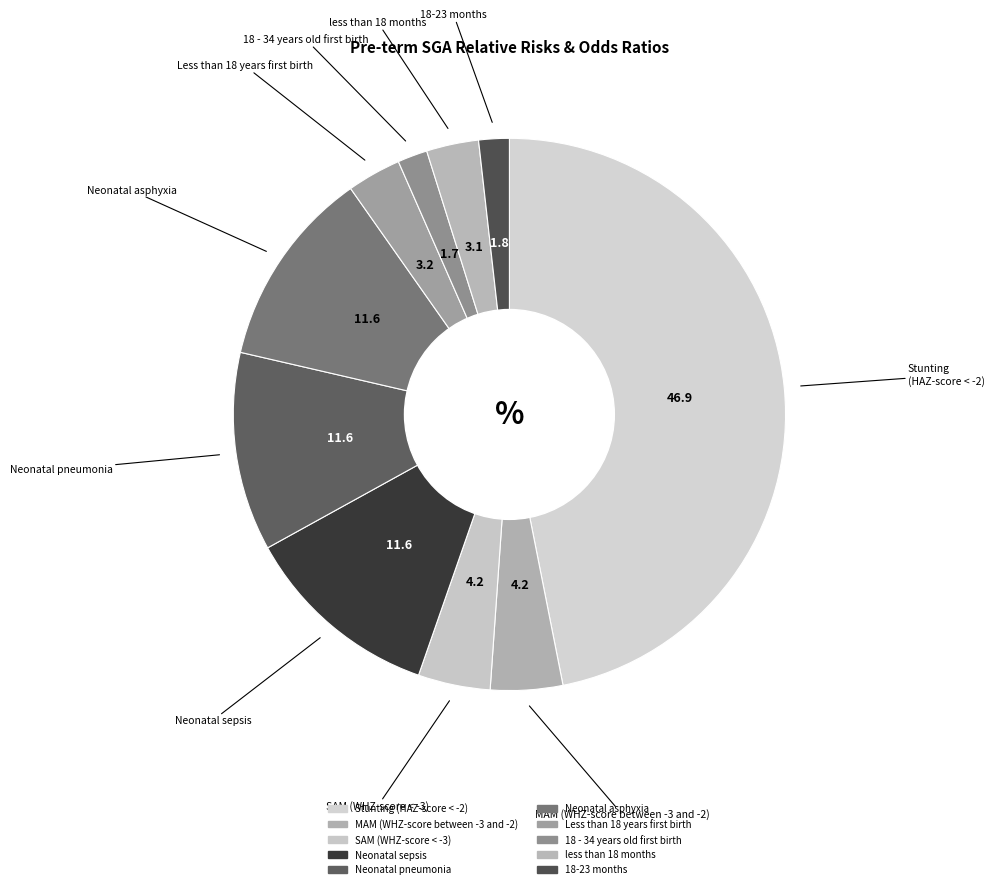

Combined, do MAM (WHZ-score between -3 and -2) and SAM (WHZ-score < -3) account for over 50%?

No